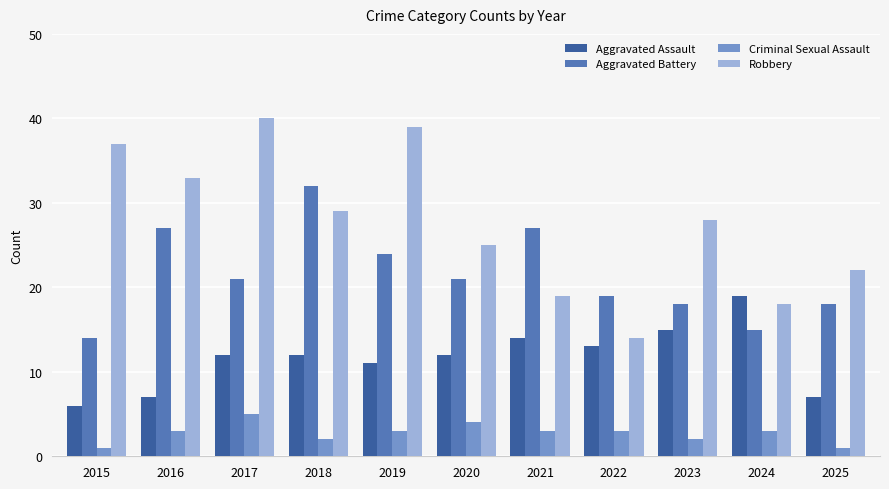

Which series has the largest range (max minus min)?

Robbery